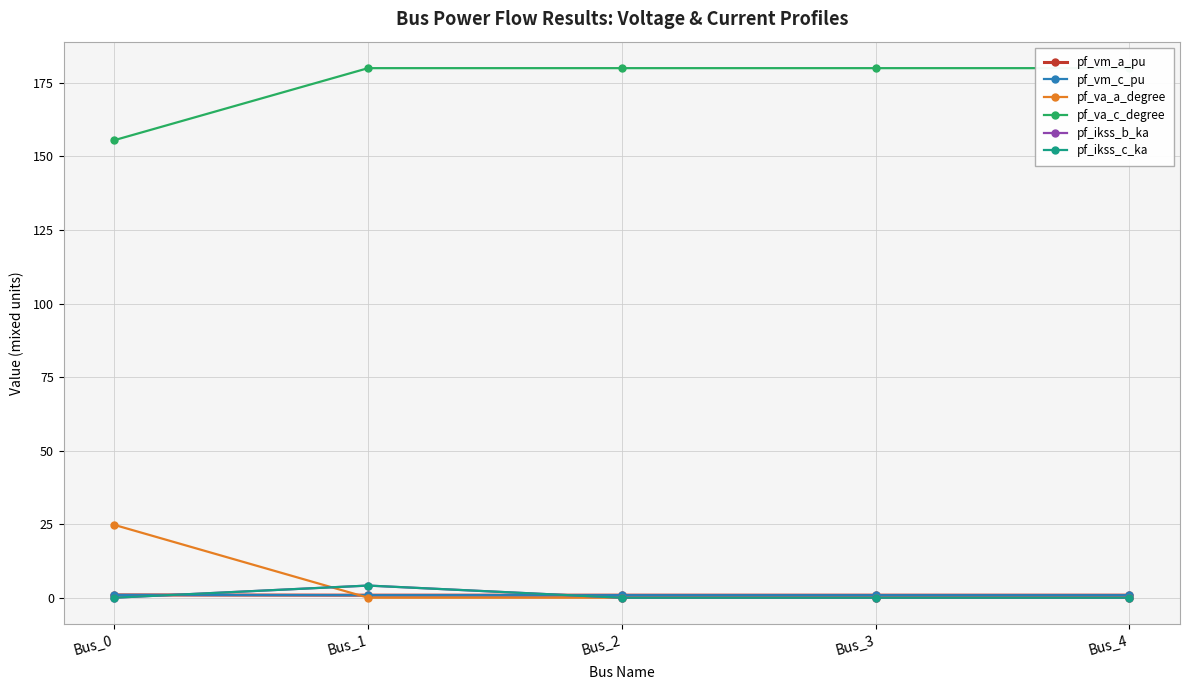

Reading right to left, list all the values displayed in this chart.

pf_vm_a_pu: 0.9	0.9	0.9	0.9	0.9
pf_vm_c_pu: 0.9	0.9	0.9	0.9	1.0
pf_va_a_degree: 0.0	0.0	0.0	0.0	24.8
pf_va_c_degree: 180.0	180.0	180.0	180.0	155.5
pf_ikss_b_ka: 0.0	0.0	0.0	4.1	0.0
pf_ikss_c_ka: 0.0	0.0	0.0	4.1	0.0